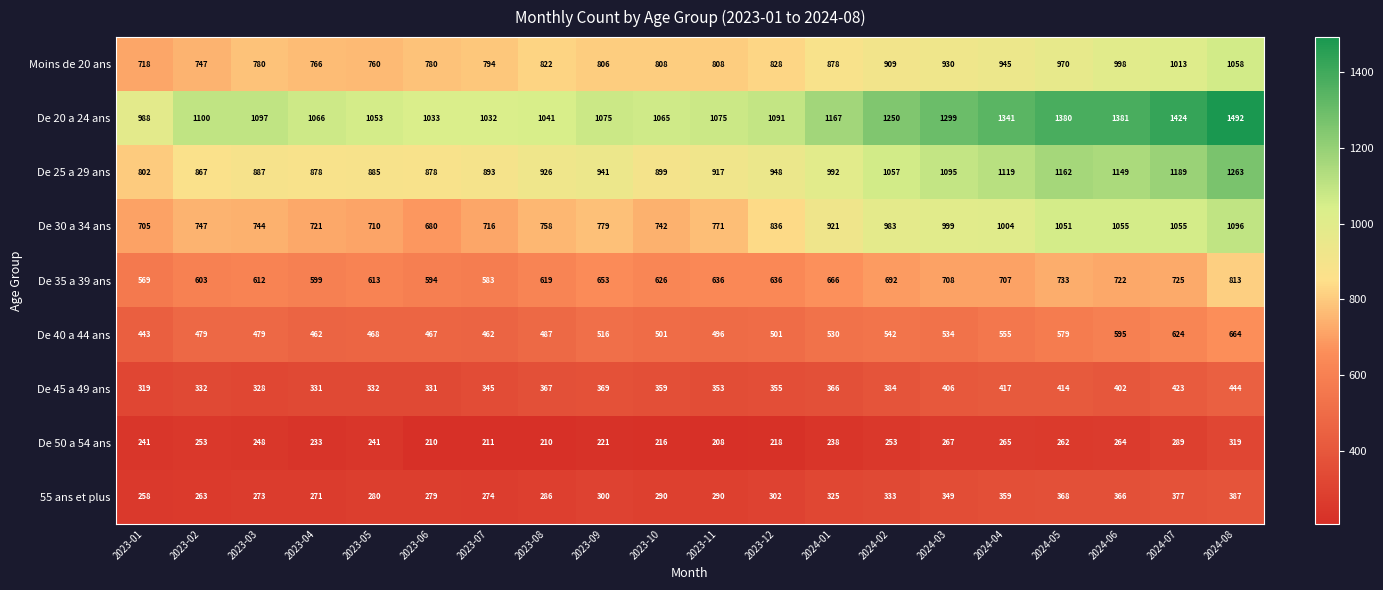

Which series changed the most between 2023-06 and 2023-09?

De 30 a 34 ans